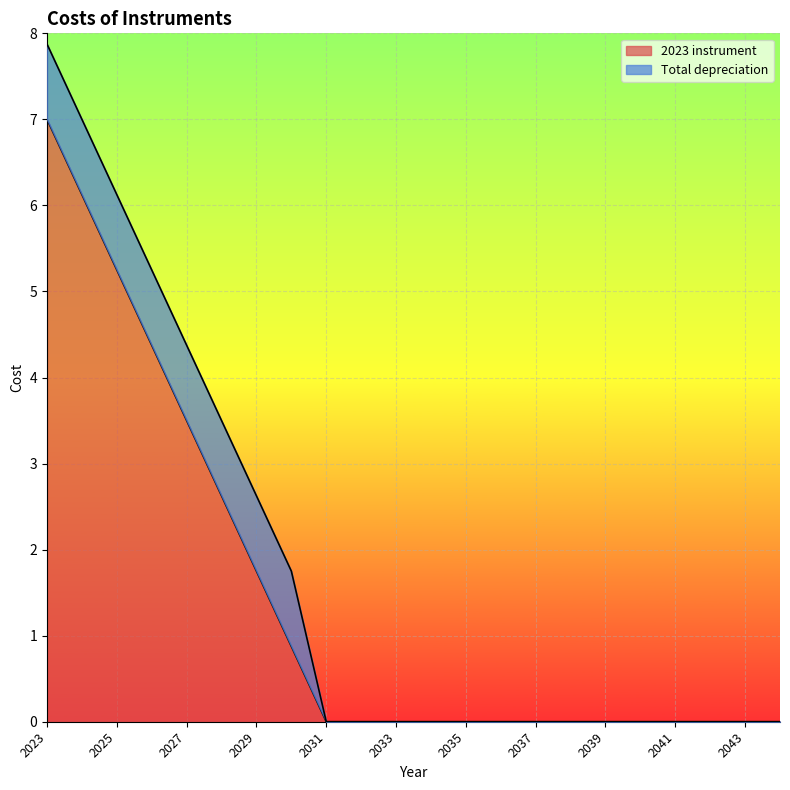

What is the difference between the maximum and minimum values?

7.0